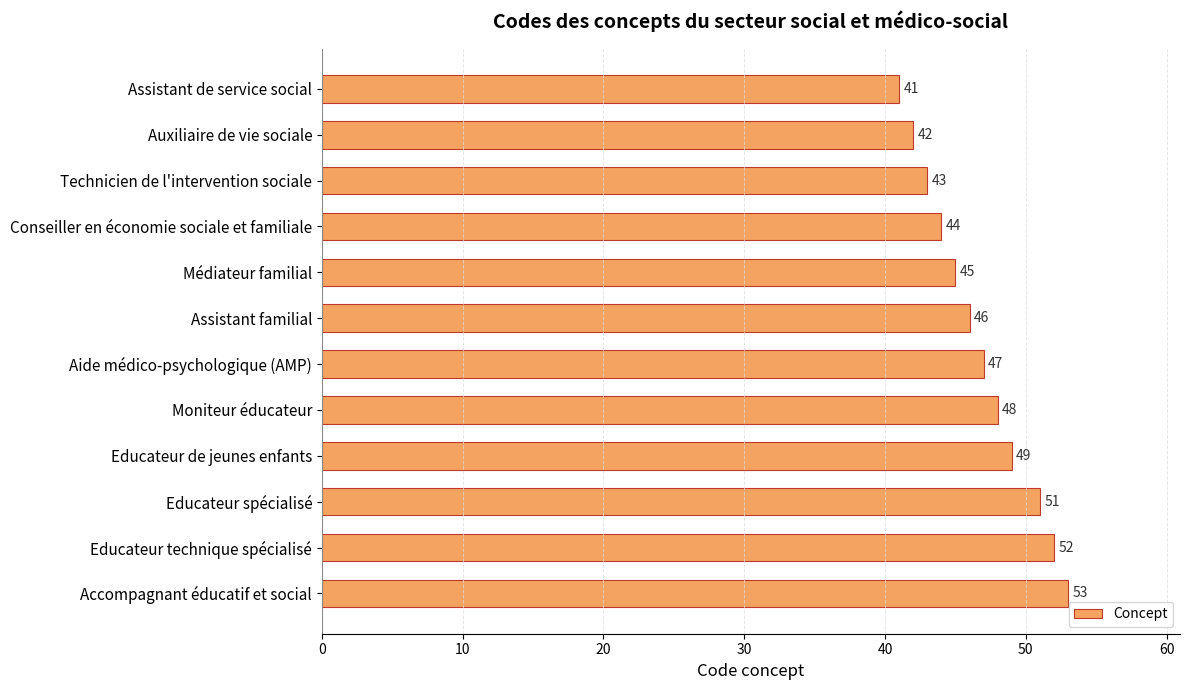

What is the difference between the maximum and minimum values?

12